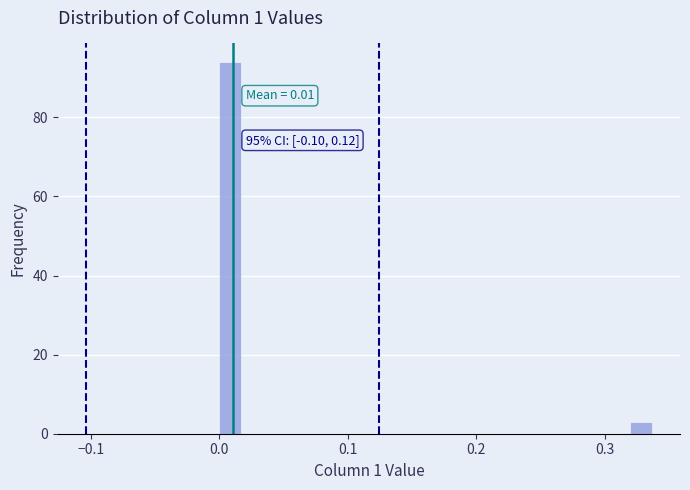

Around what value on the x-axis is the tallest bar? Give the approximate position of its centre, as read against the axis.

0.01